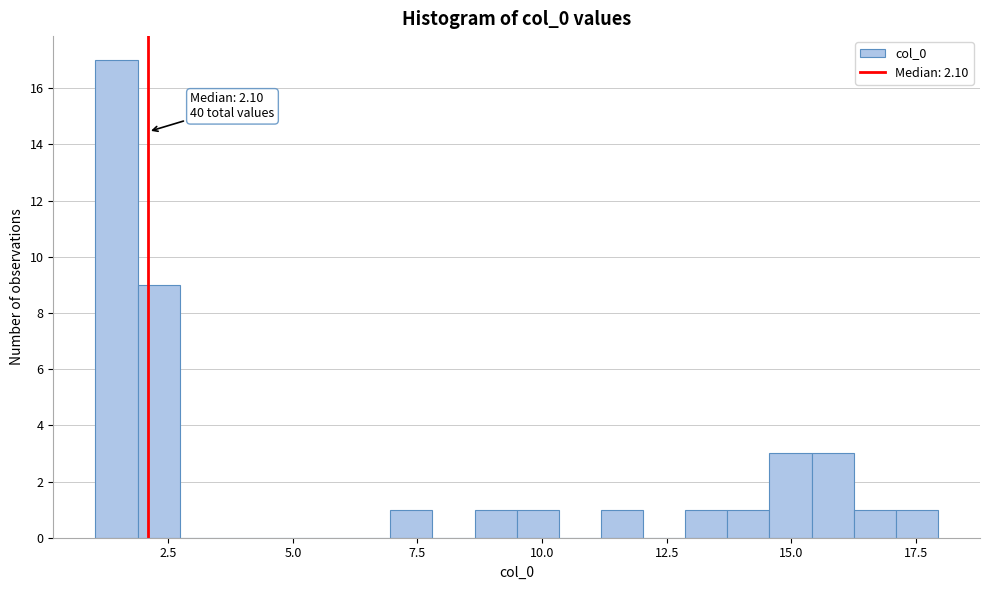

Around what value on the x-axis is the tallest bar? Give the approximate position of its centre, as read against the axis.

1.5